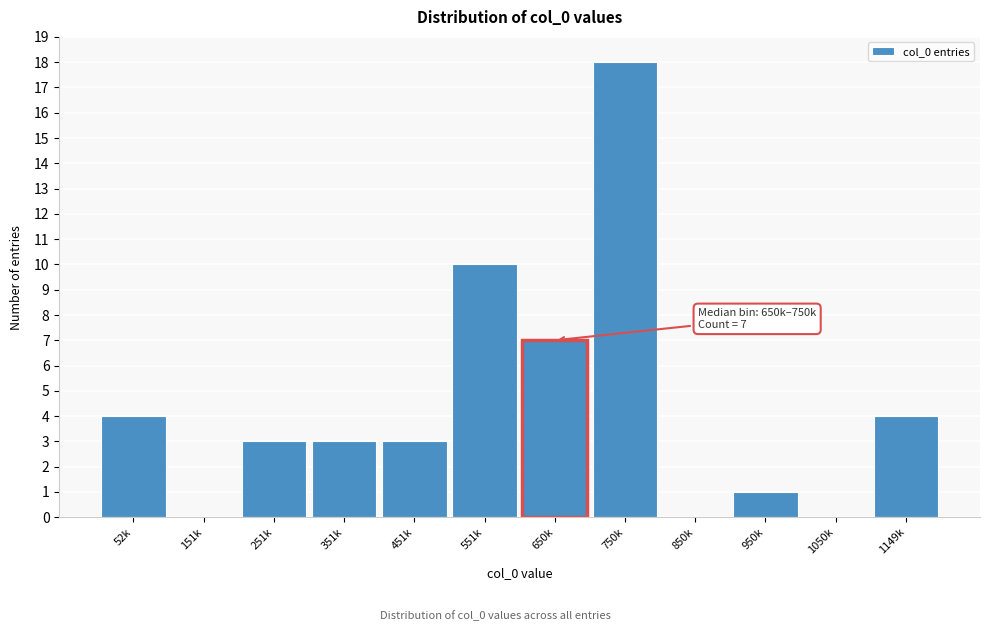

Reading left to right, transcribe all the data shown in this chart.

52k=4	151k=0	251k=3	351k=3	451k=3	551k=10	650k=7	750k=18	850k=0	950k=1	1050k=0	1149k=4